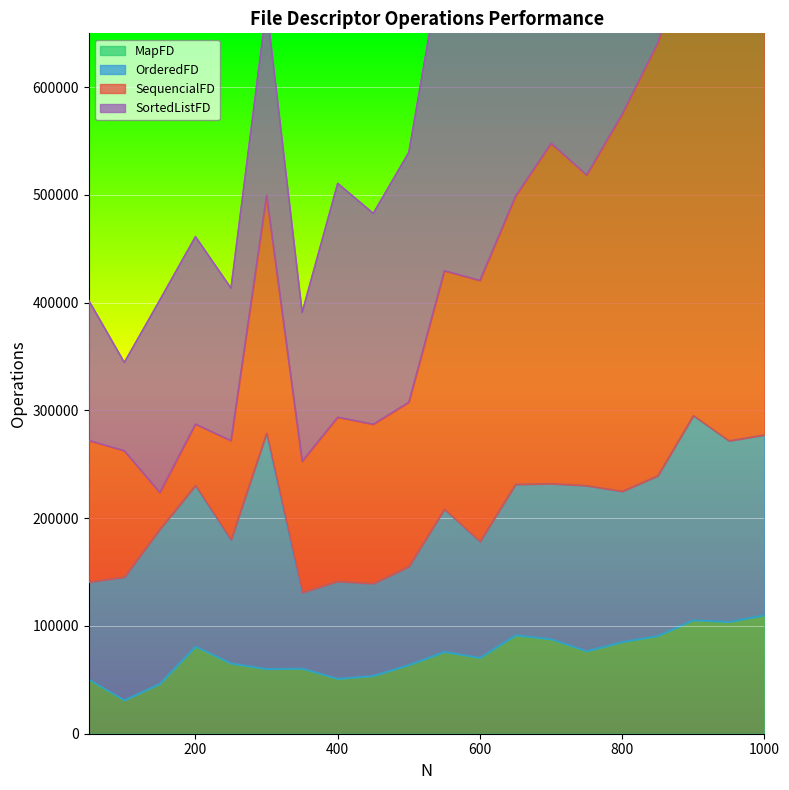

What is the highest value of the MapFD series?

110049.5